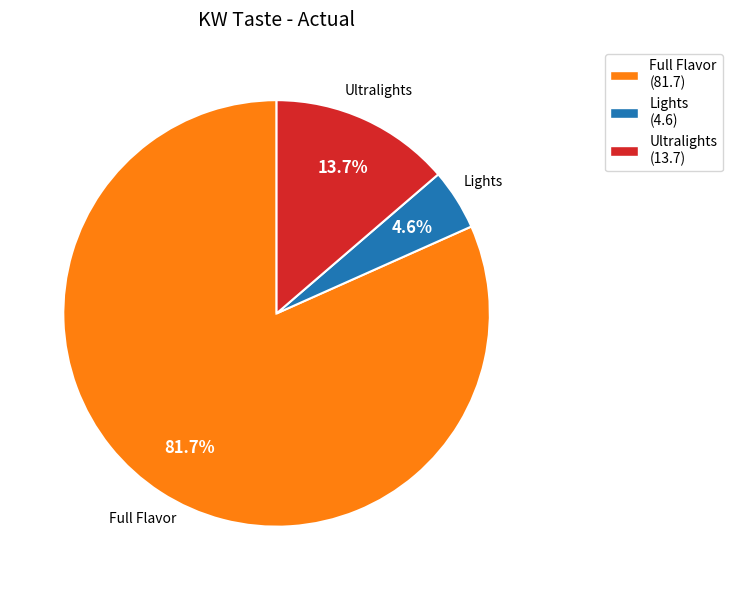

Is it true that Ultralights is 14% of the pie?

True